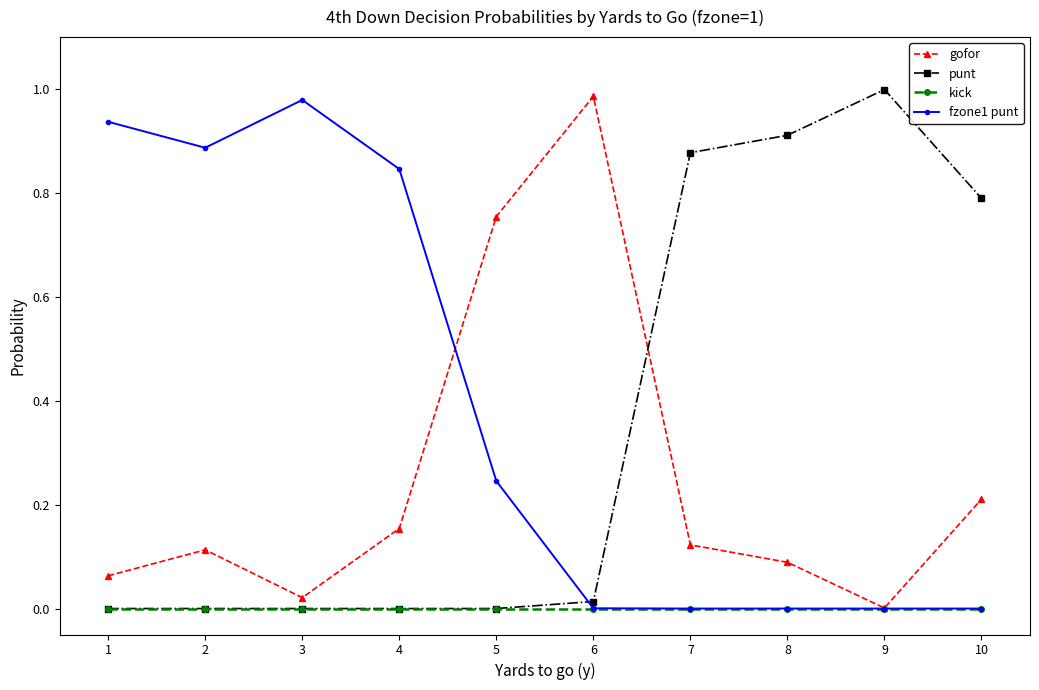

True or false: gofor and fzone1 punt cross at least once.

True